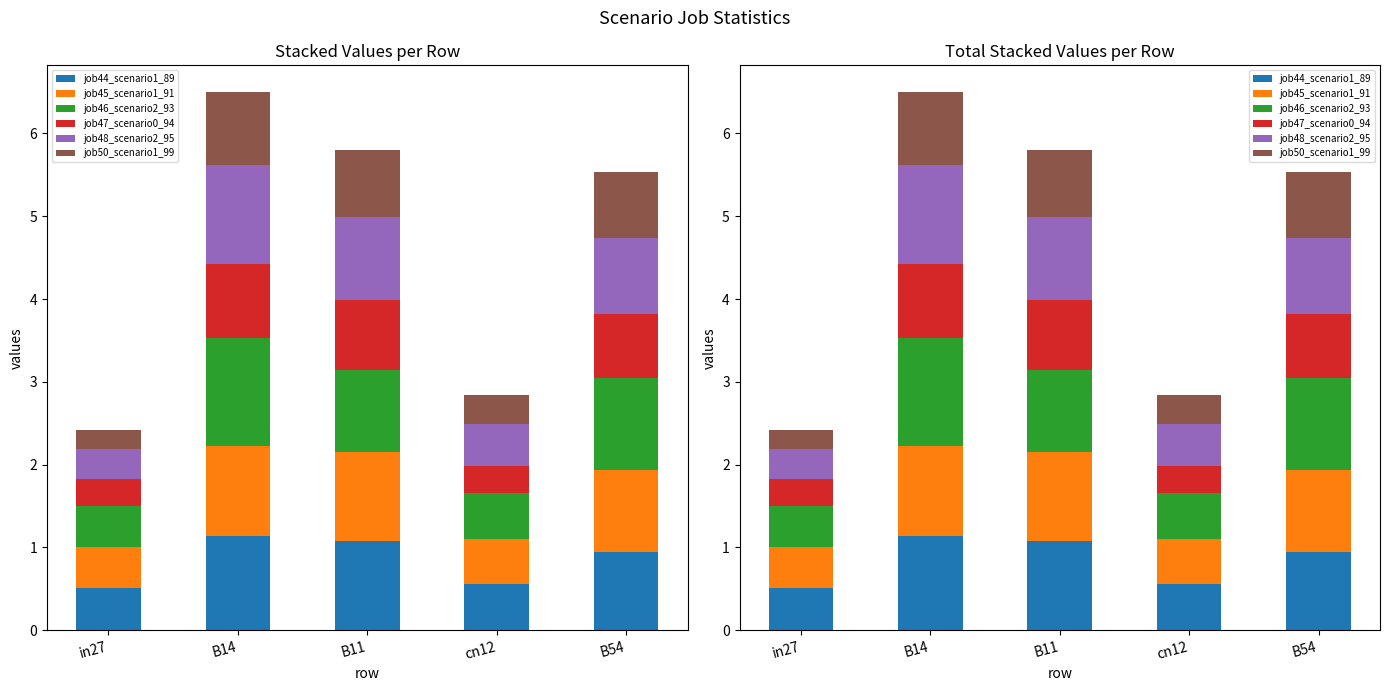

What is the label of the 2nd bar from the right?

cn12